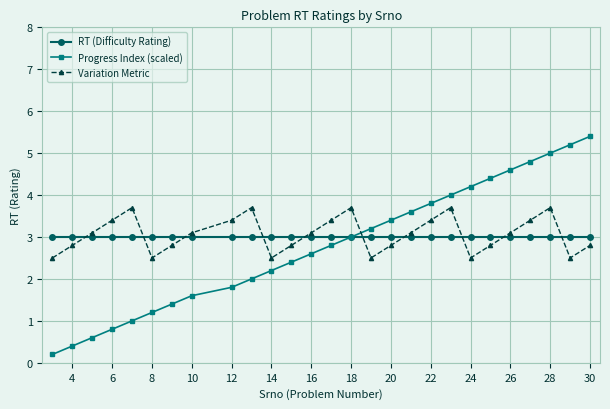

How many lines are shown in the chart?

3